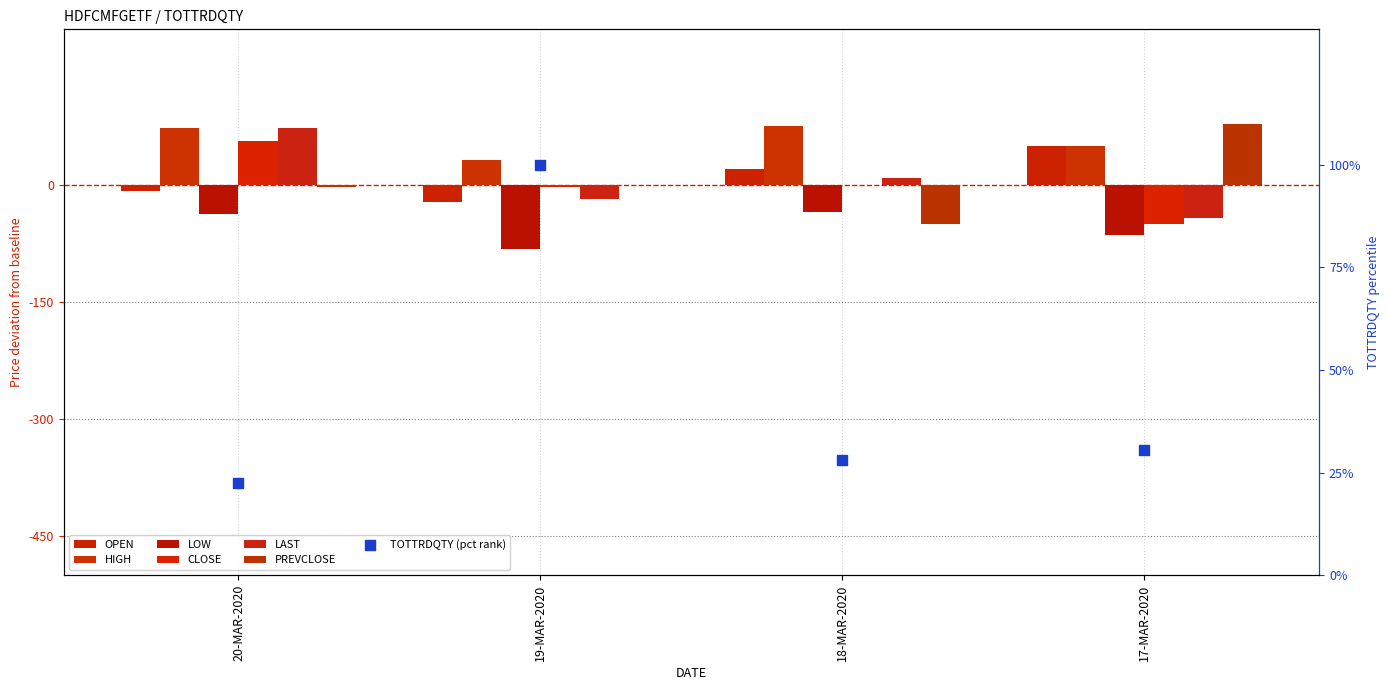

Which series contains the lowest Y value?

LOW